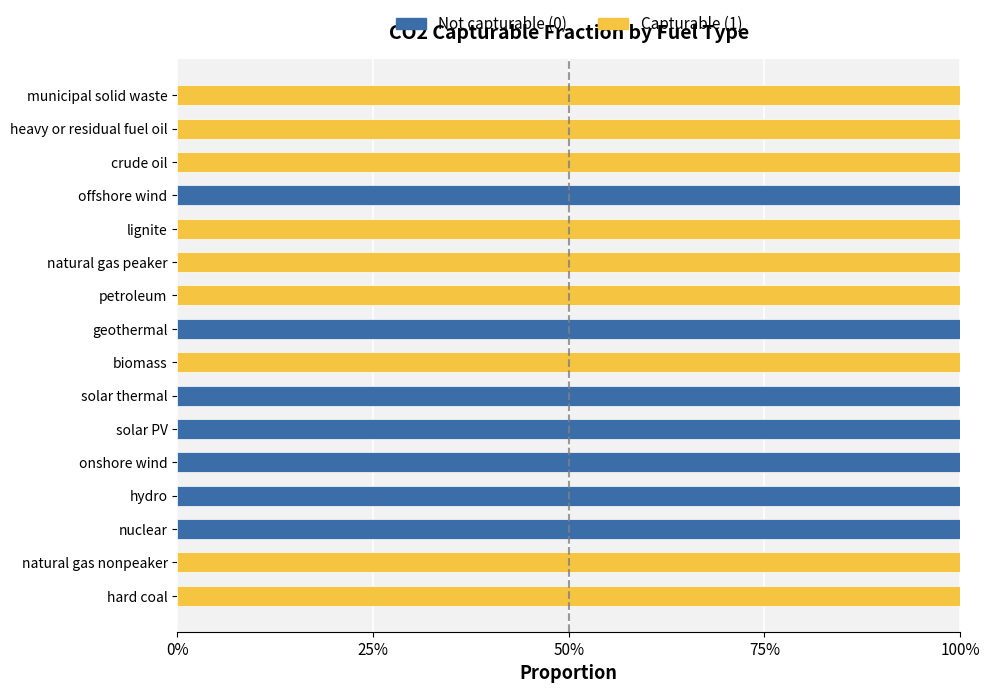

What are all the series names shown in the legend?

Not capturable (0), Capturable (1)